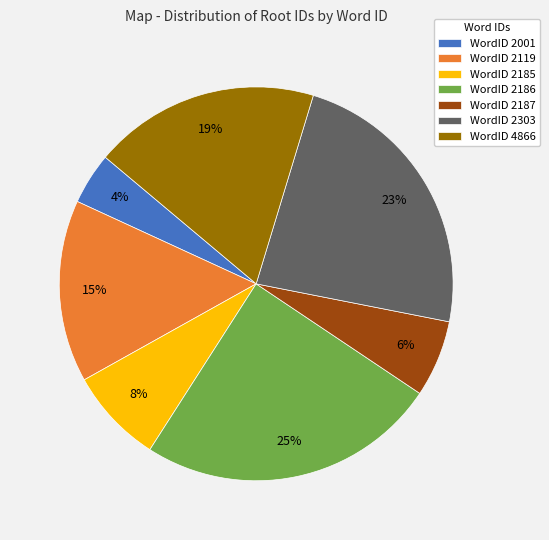

Combined, do WordID 2185 and WordID 2186 account for over 50%?

No